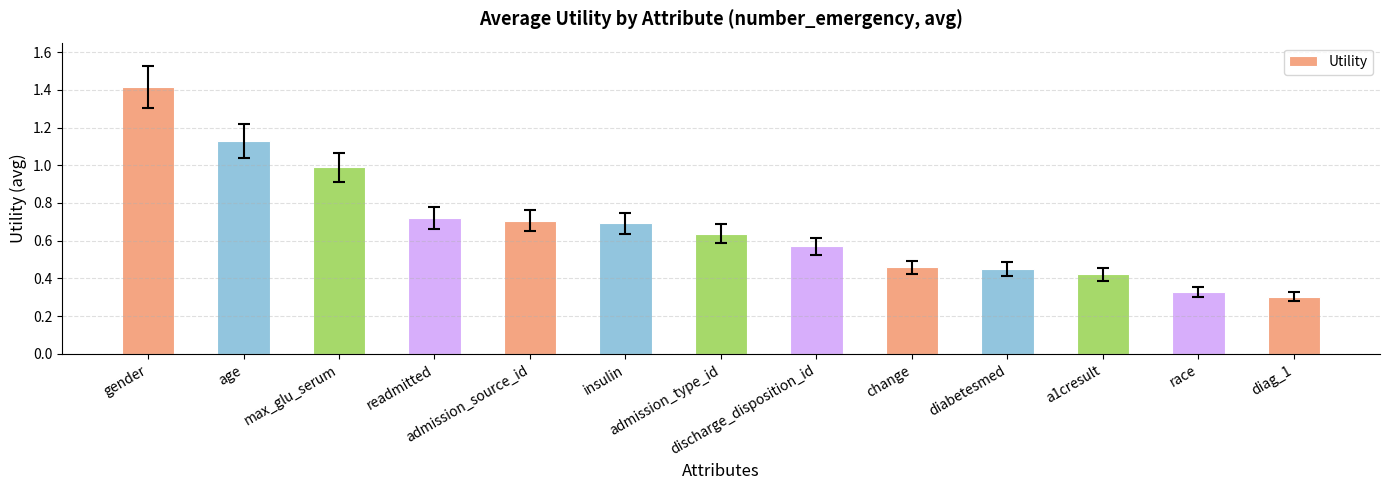

What is the sum of all values?

8.8